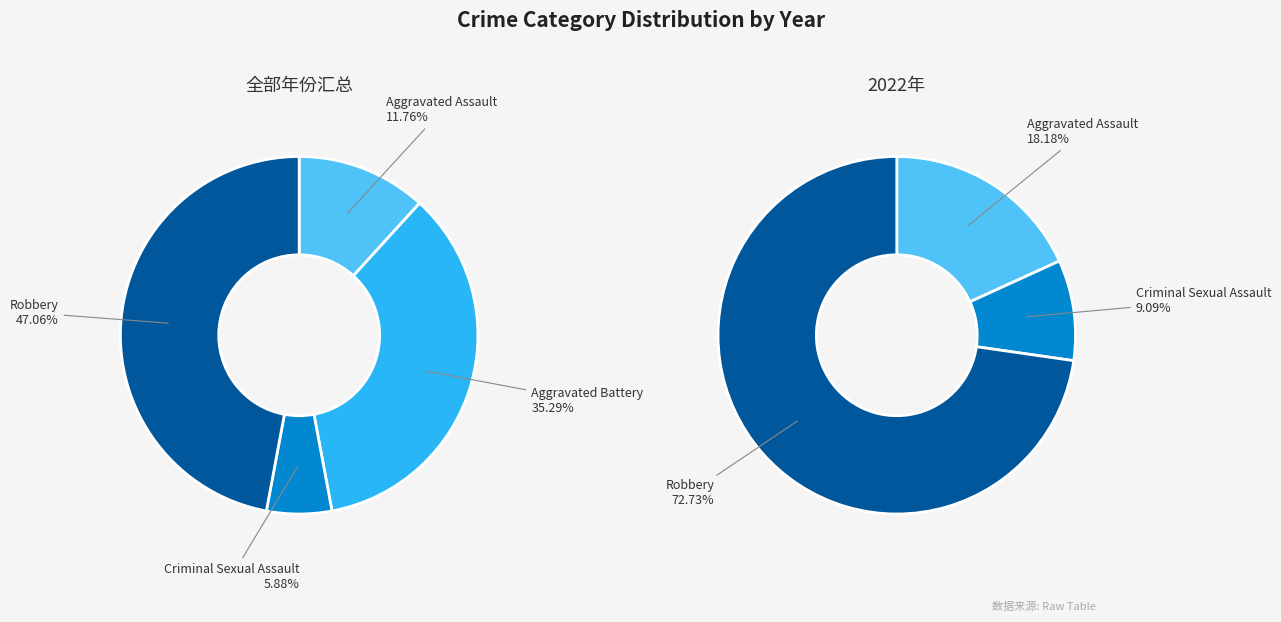

Between Aggravated Assault and Robbery, which is larger?

Robbery